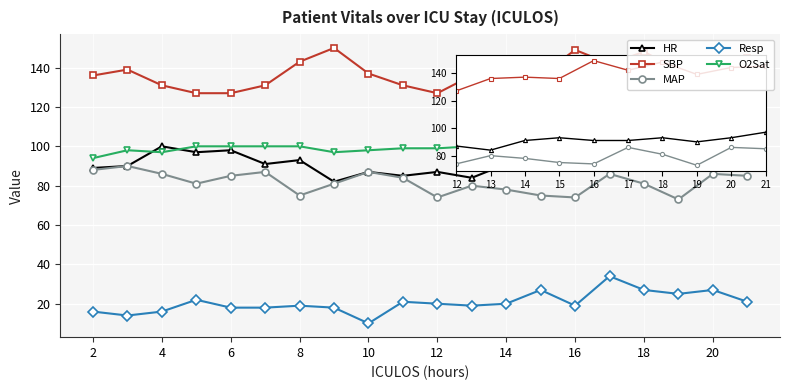

What is the difference between the maximum and minimum values in the HR series?

18